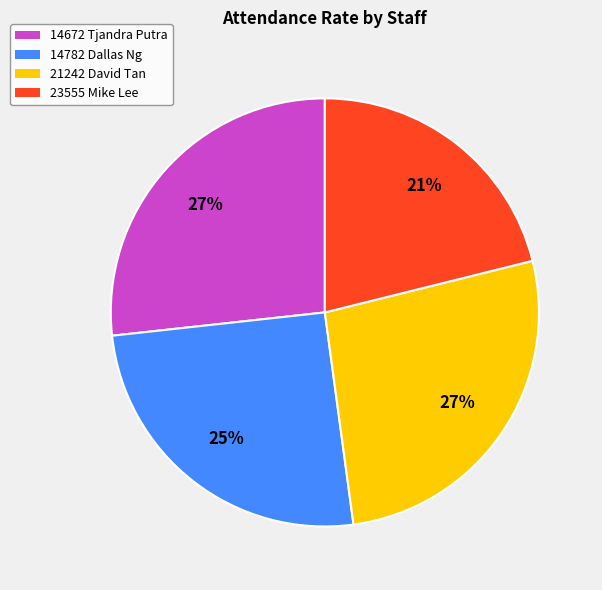

Between 14672 Tjandra Putra and 14782 Dallas Ng, which is larger?

14672 Tjandra Putra